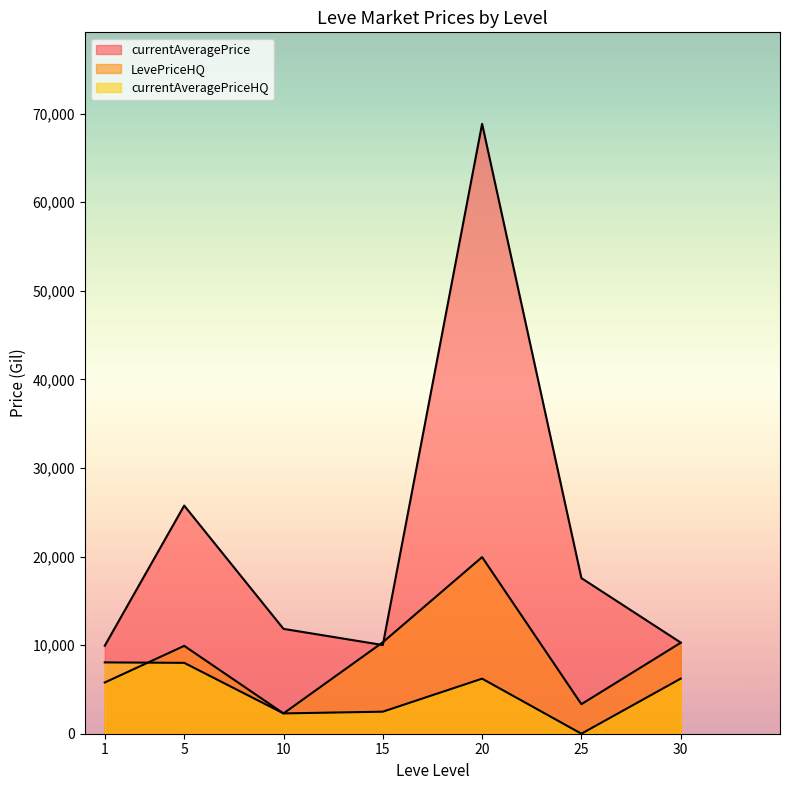

Which series changed the most between 1 and 5?

currentAveragePrice